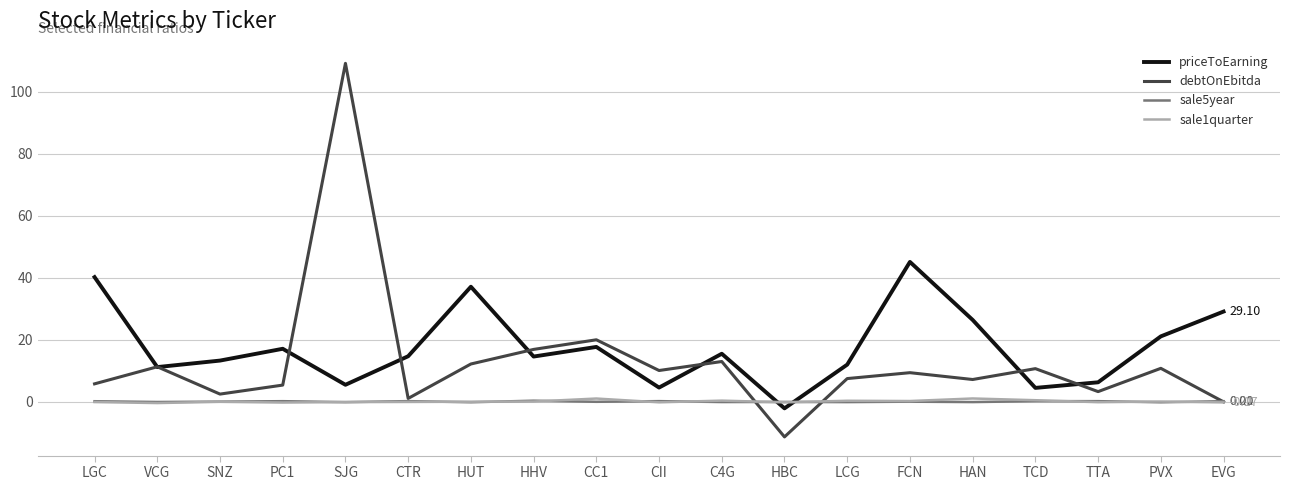

What is the difference between the second highest and second lowest values in the debtOnEbitda series?

20.0